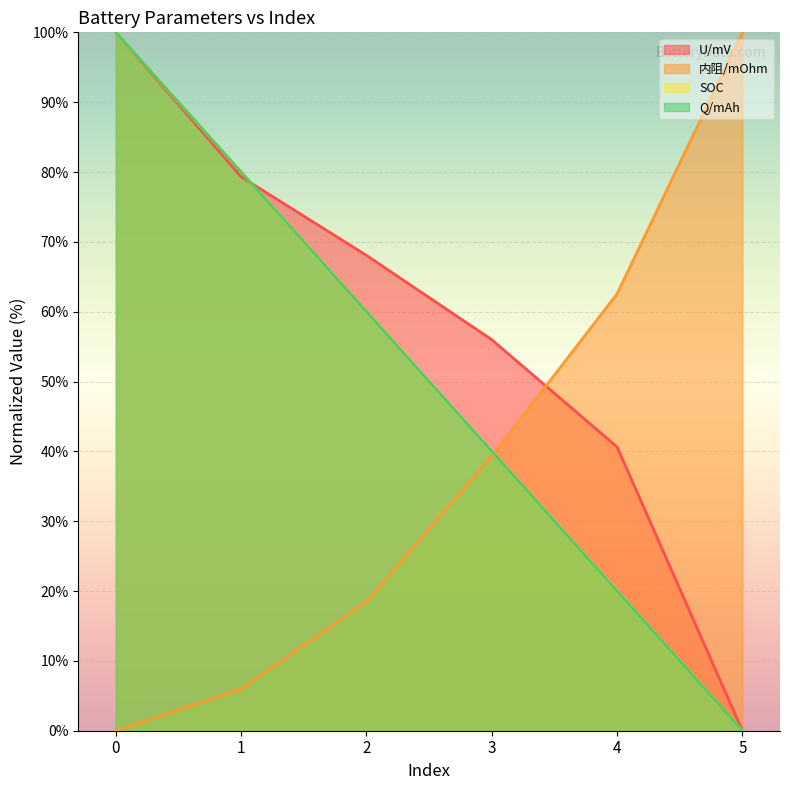

What is the maximum value shown in the chart?

100.0